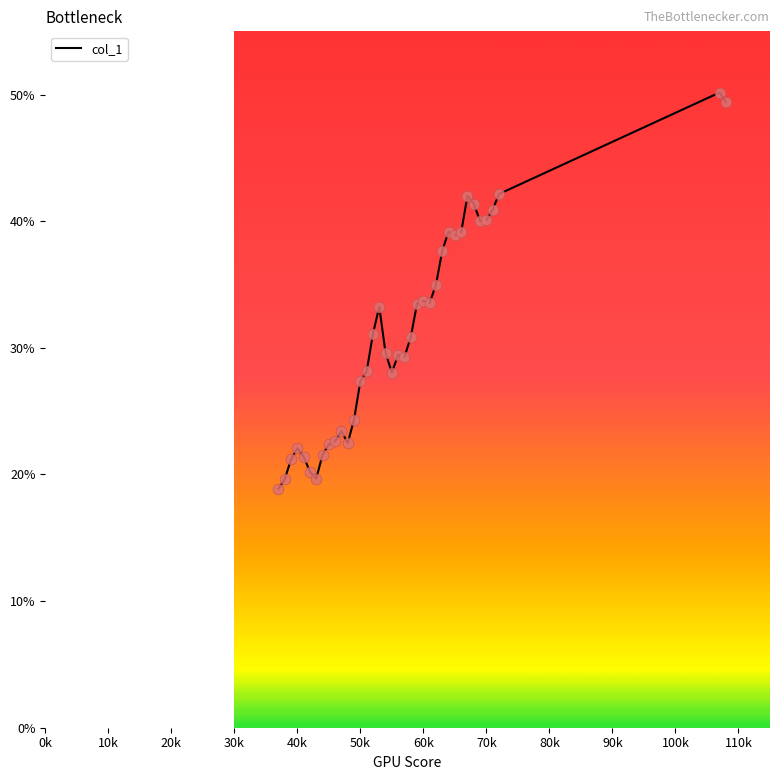

What is the smallest value displayed?

18.9